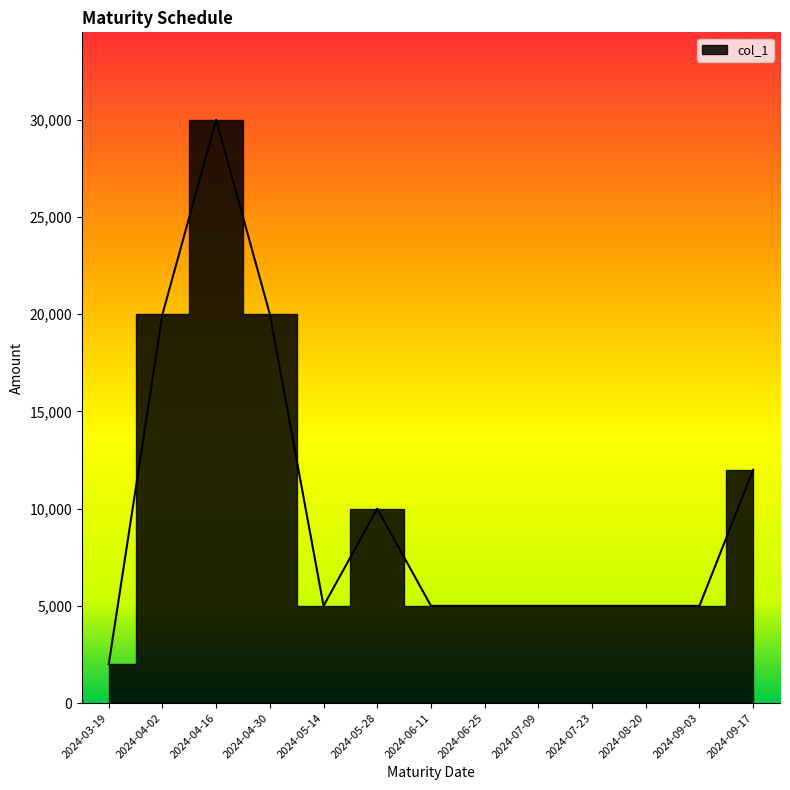

What is the value of the 3rd point from the left?

30000